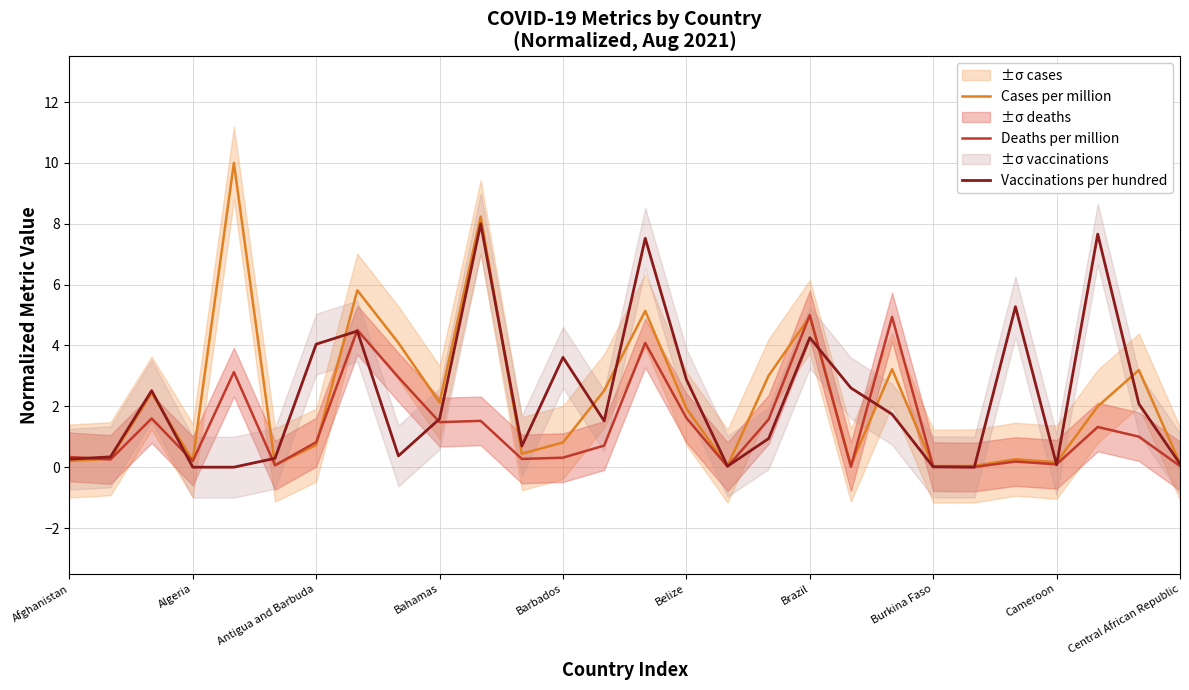

What is the label of the 1st point from the left?

Afghanistan